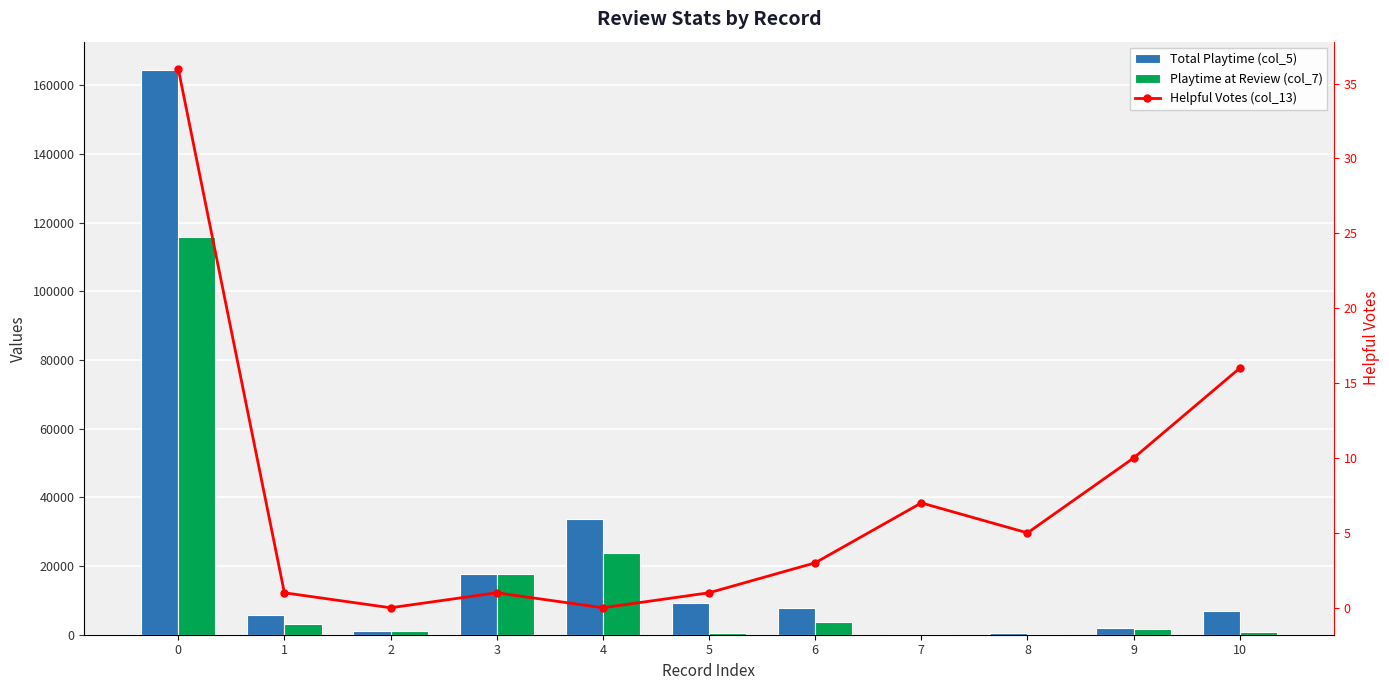

What is the total value across all series at 9?

3581